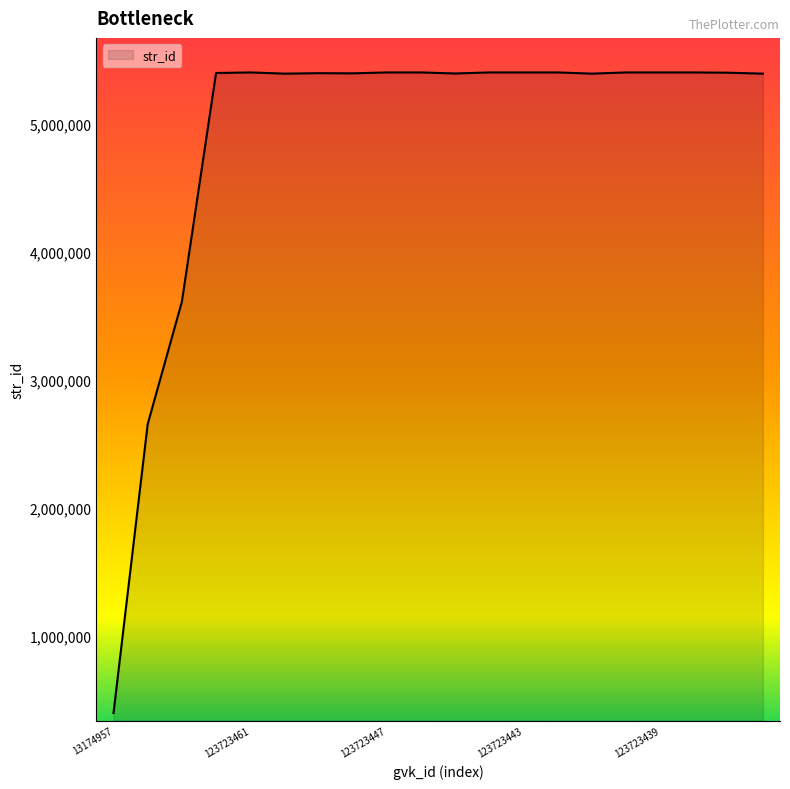

What is the greatest value displayed?

5399513